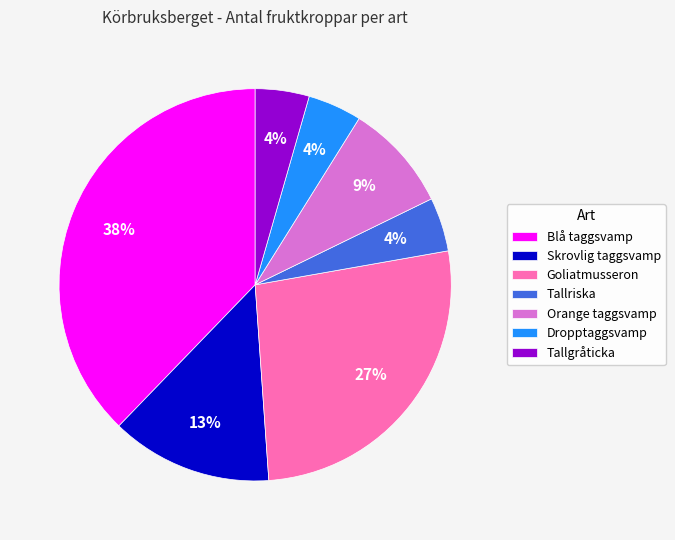

Does any single category account for the majority?

No